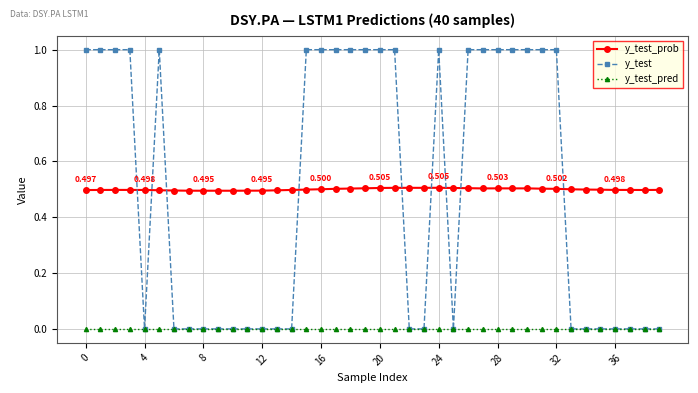

True or false: y_test_prob and y_test_pred intersect in this chart.

False